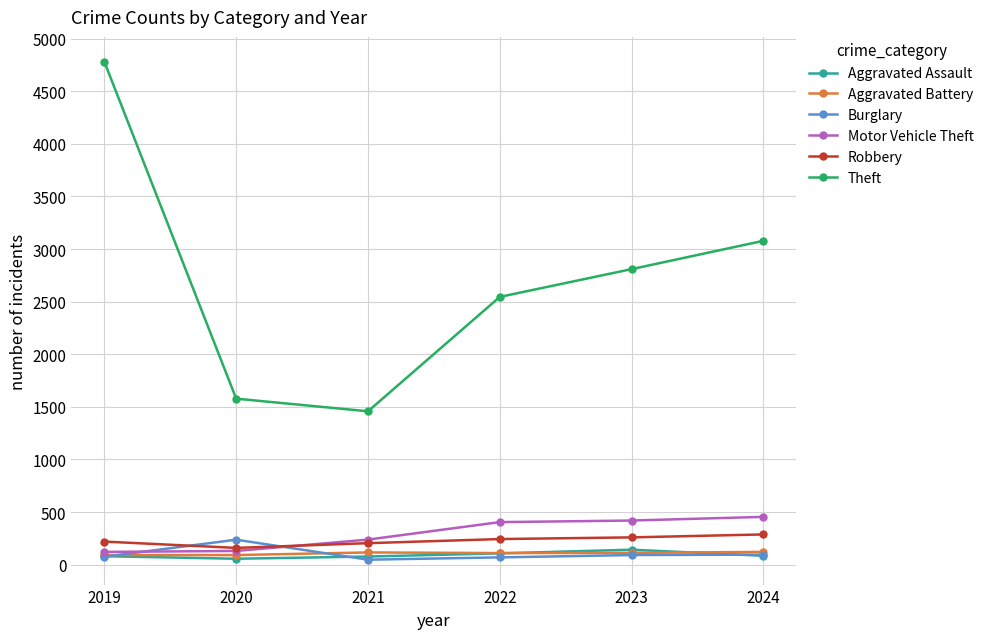

Is it true that Motor Vehicle Theft equals 52 at 2021?

False